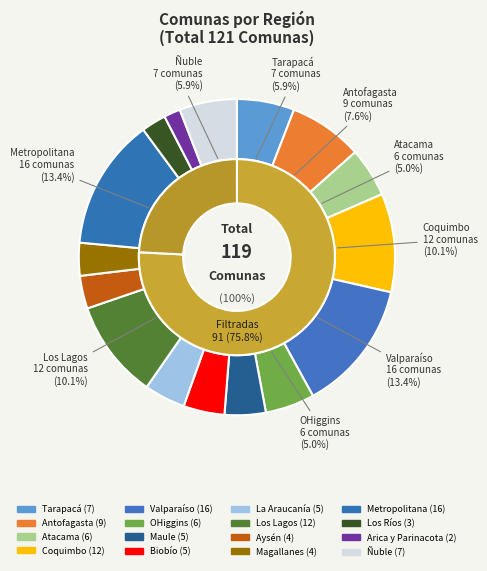

Do La Araucanía and Ñuble together represent more than half of the pie?

No